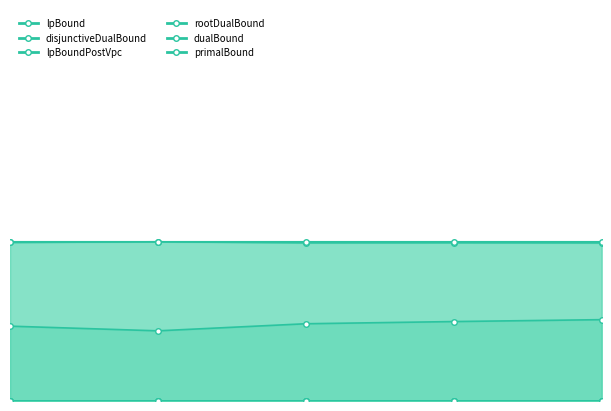

Does the chart have visible grid lines?

No